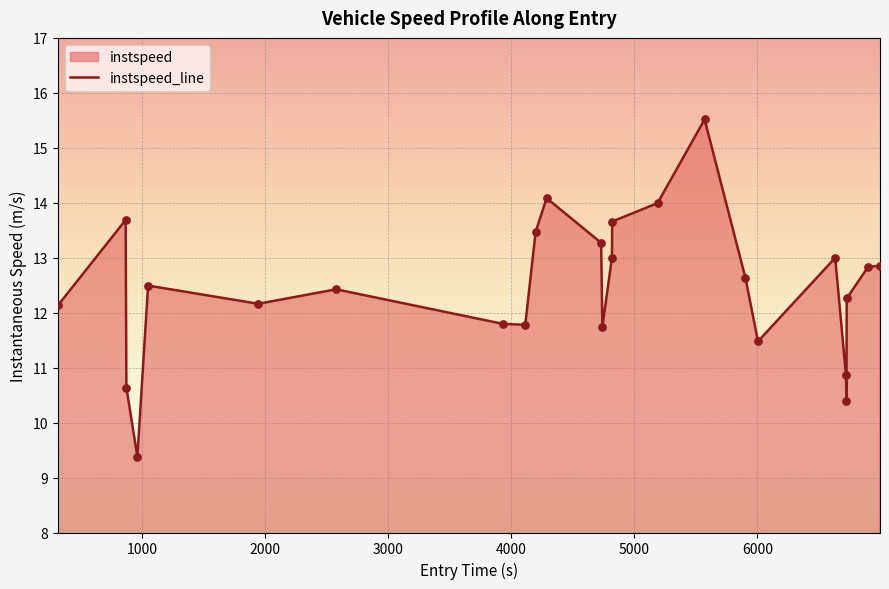

What is the minimum value shown in the chart?

9.4